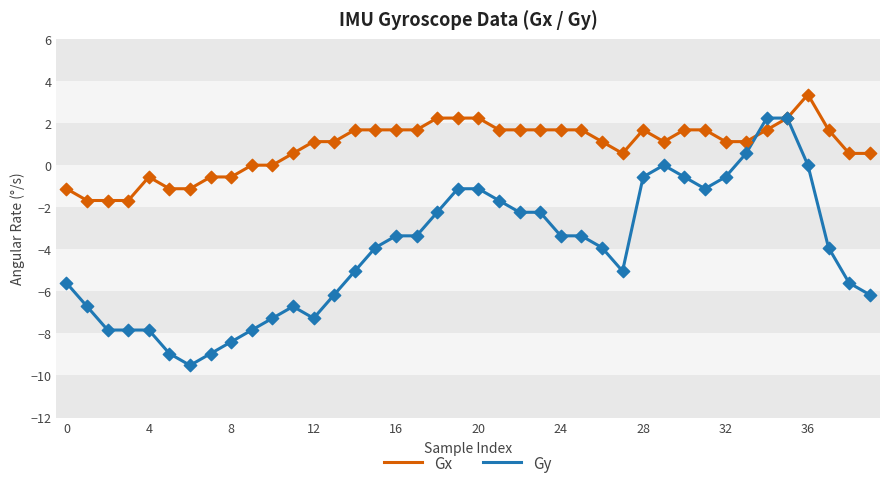

What are all the series names shown in the legend?

Gx, Gy